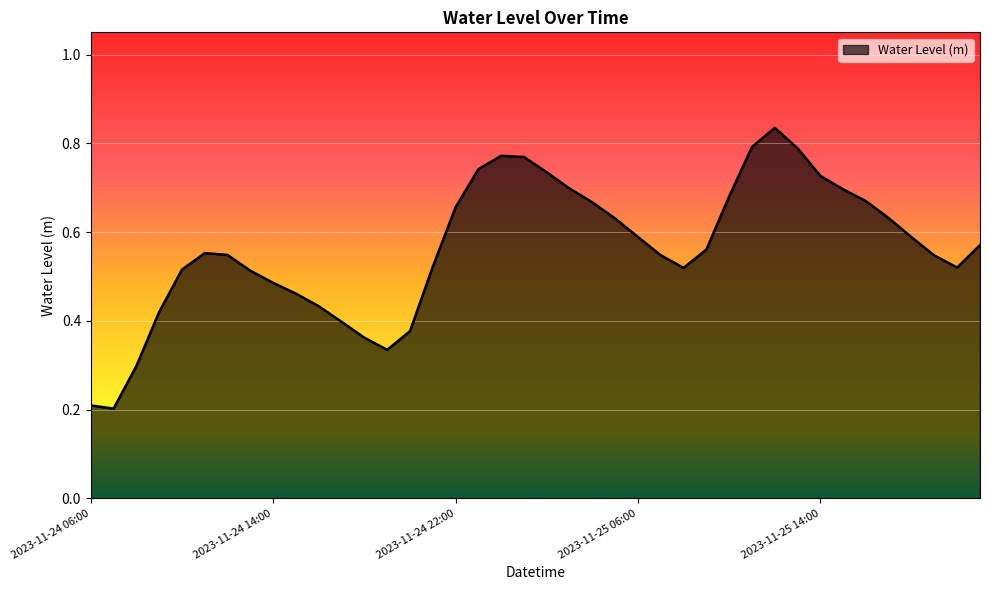

True or false: the data has more than 0 interior local peaks.

True